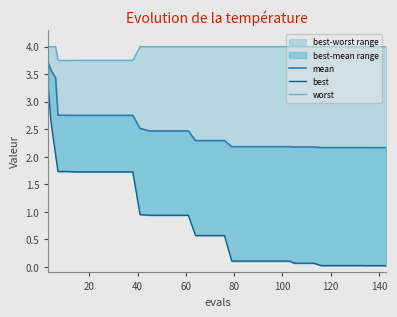

How many data points does each series have?

40